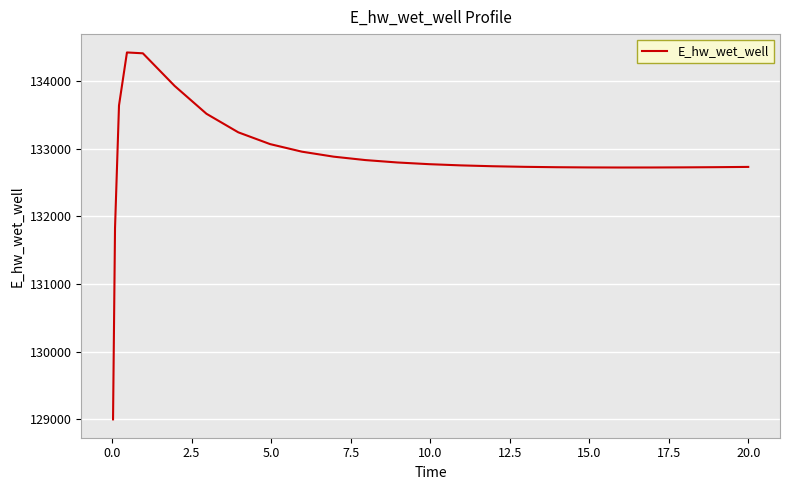

What is the difference between the maximum and minimum values?

5432.3